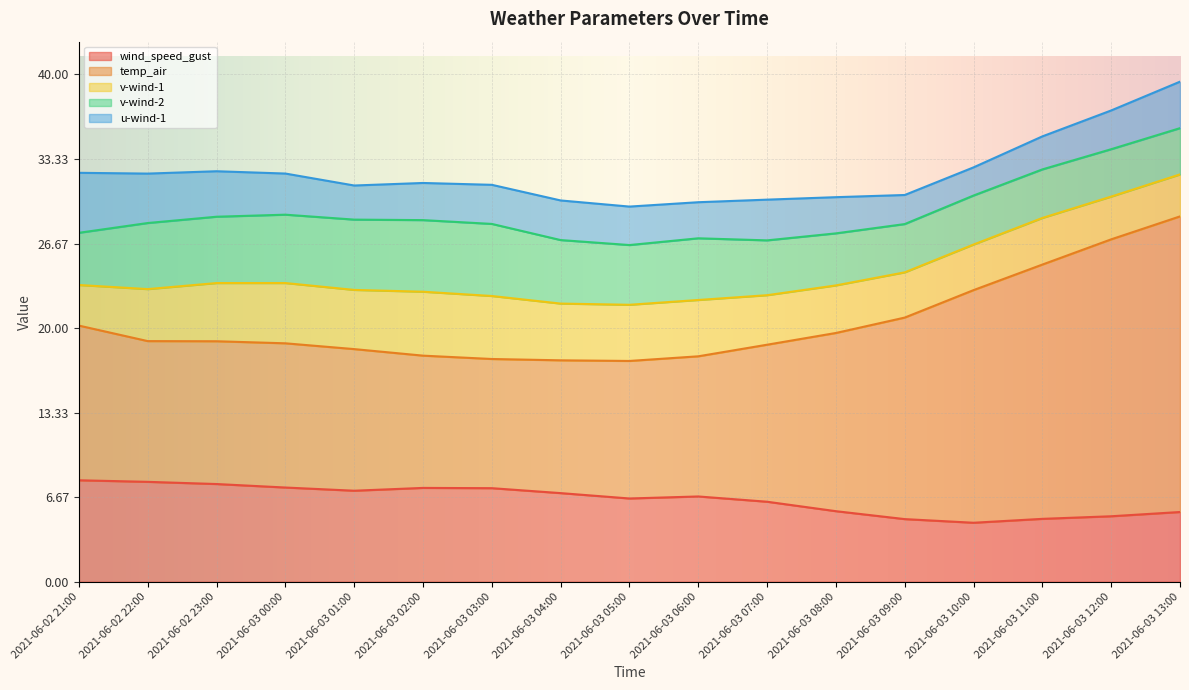

Is it true that v-wind-2 equals 4.7 at 2021-06-03 05:00?

True